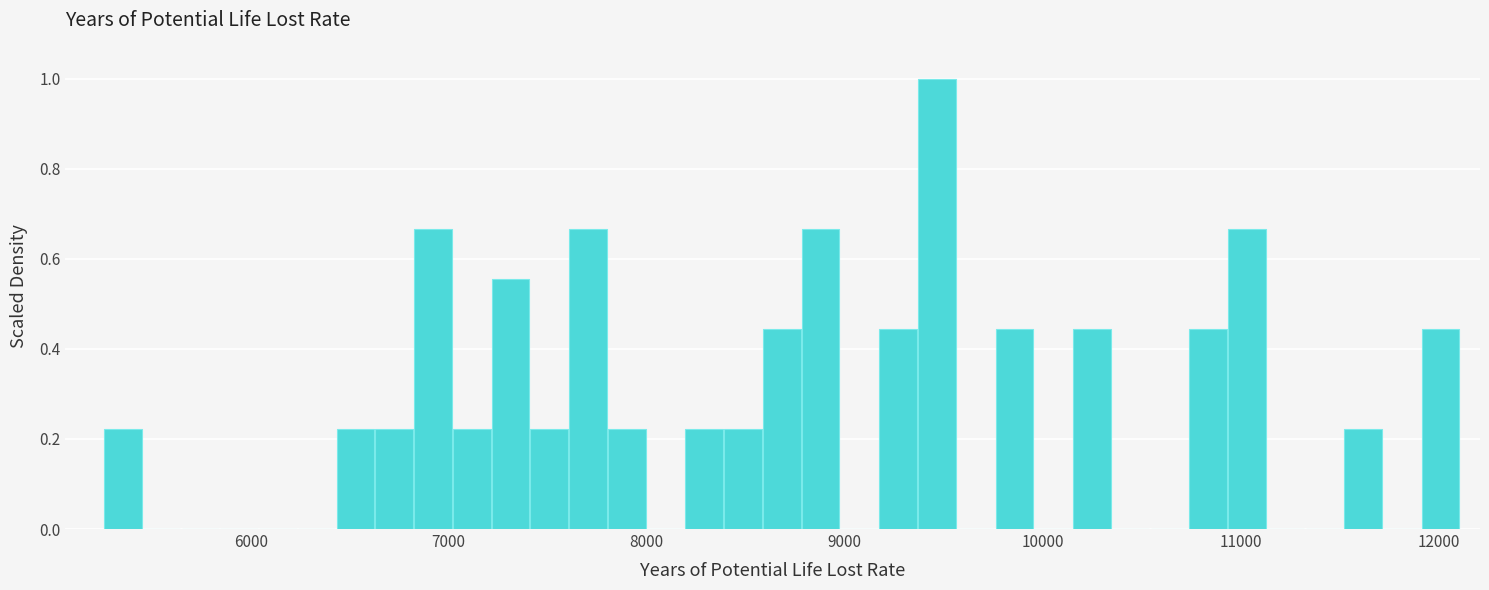

Read against the x-axis, roughly where is the centre of the tallest bar?

9500